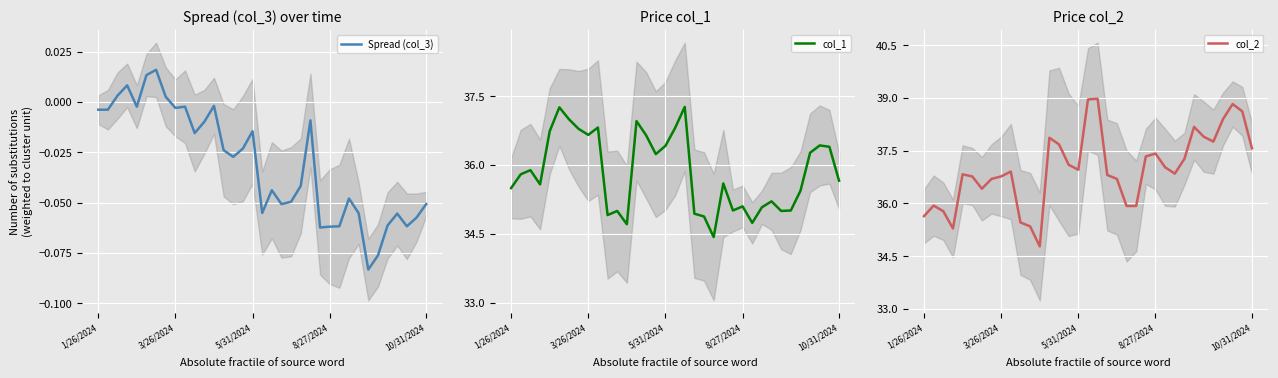

What is the highest value of the col_1 series?

37.3